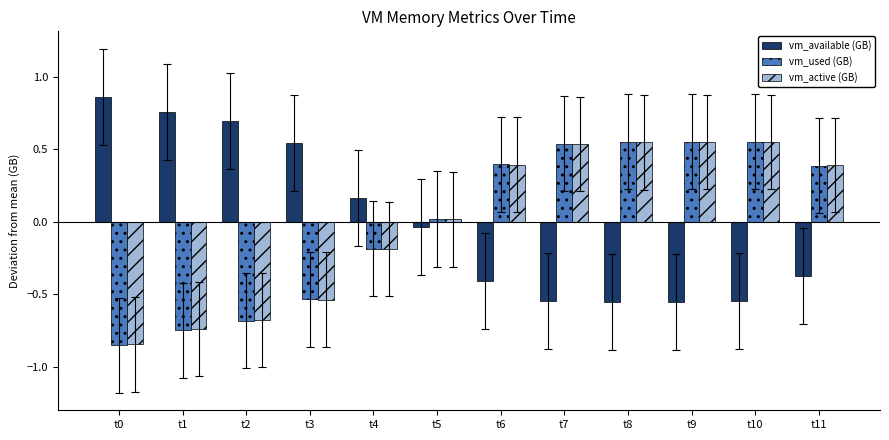

What is the difference between the maximum and minimum values in the vm_used (GB) series?

1.4